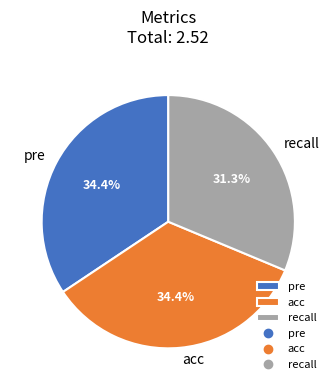

To the nearest percent, what percentage of the pie is acc?

34%